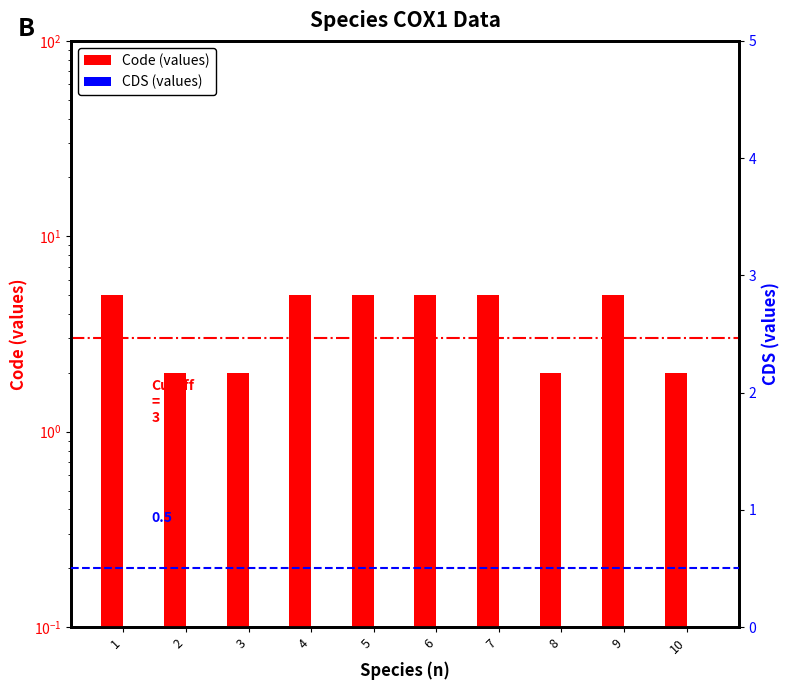

Reading left to right, list all the values displayed in this chart.

Code: 5	2	2	5	5	5	5	2	5	2
CDS: 0	0	0	0	0	0	0	0	0	0